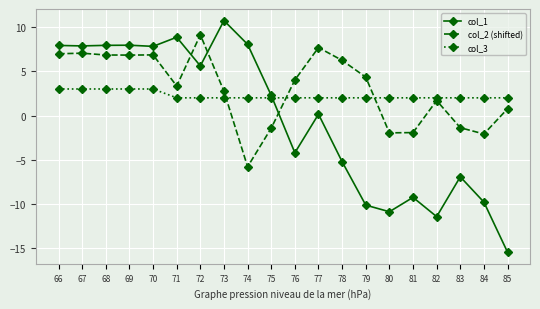

Where does the col_1 series first go above 2?

66